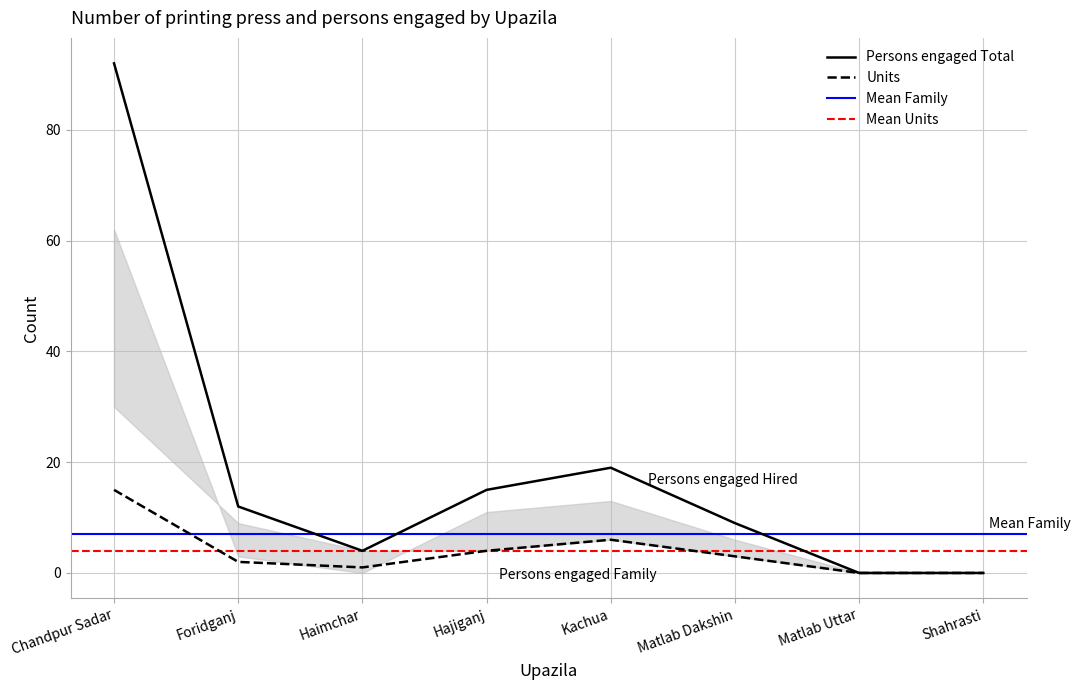

At which category is the sum across all series the highest?

Chandpur Sadar